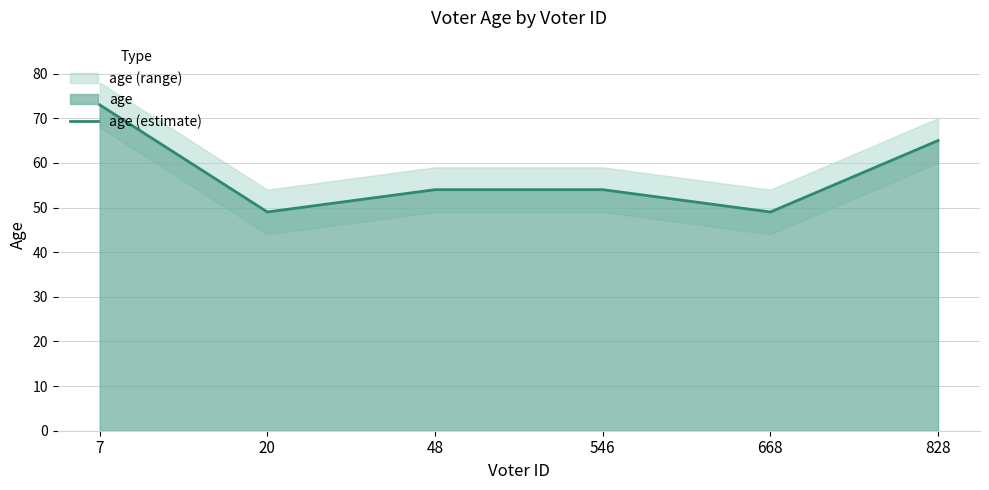

Where does the data first go above 54?

7